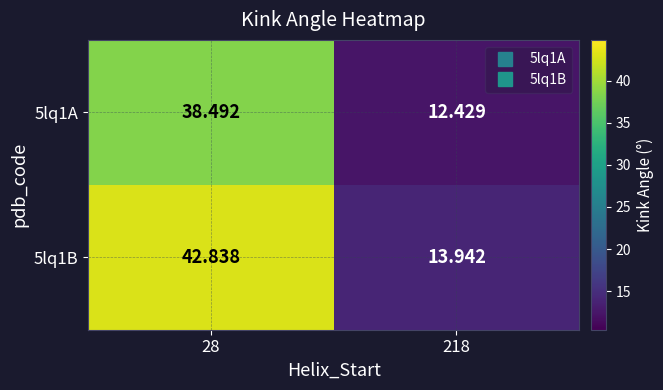

Is the value of 5lq1B at 218 greater than the value of 5lq1A at 218?

Yes